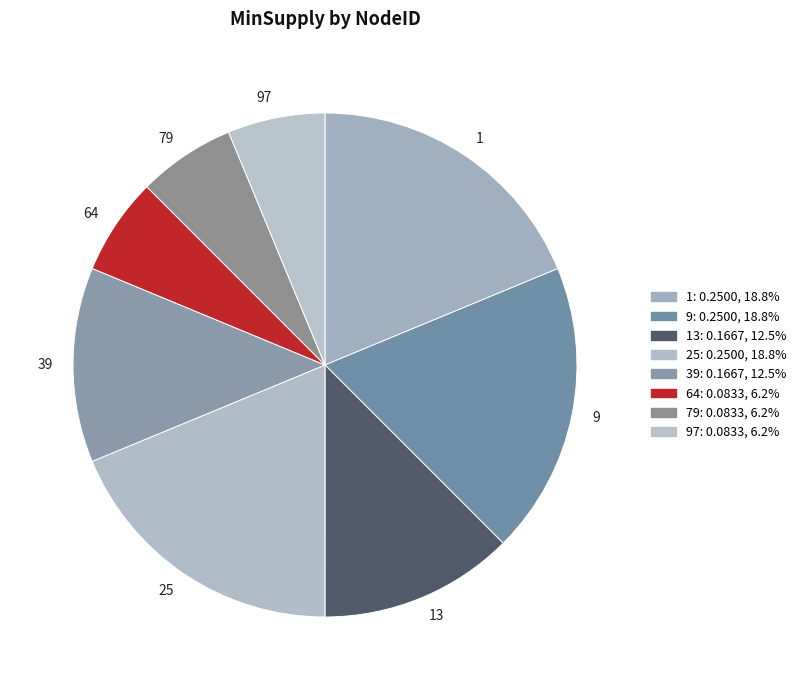

Between 13 and 79, which is larger?

13